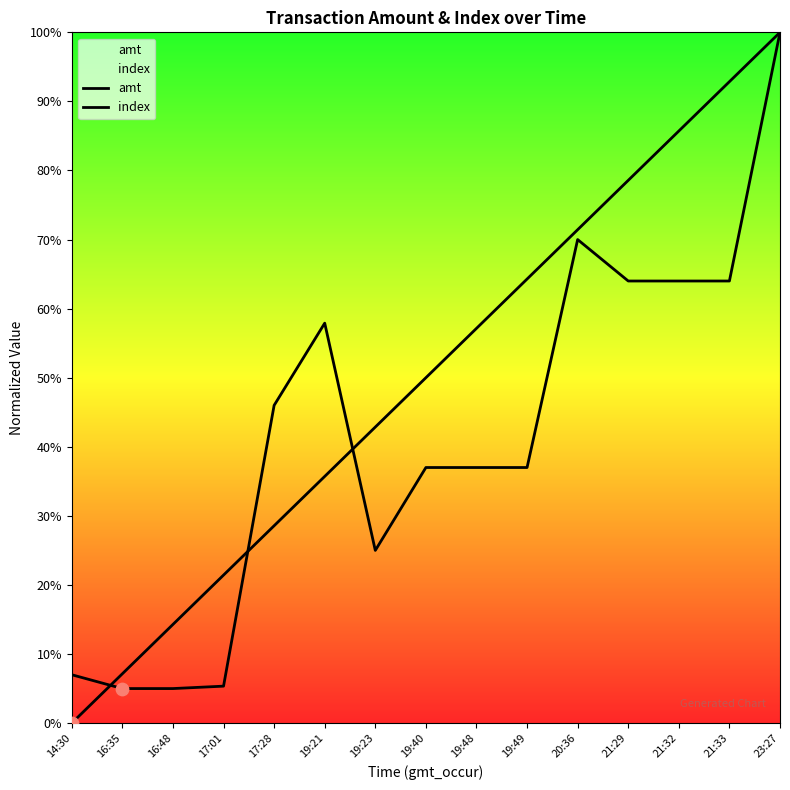

Which series contains the highest Y value?

amt